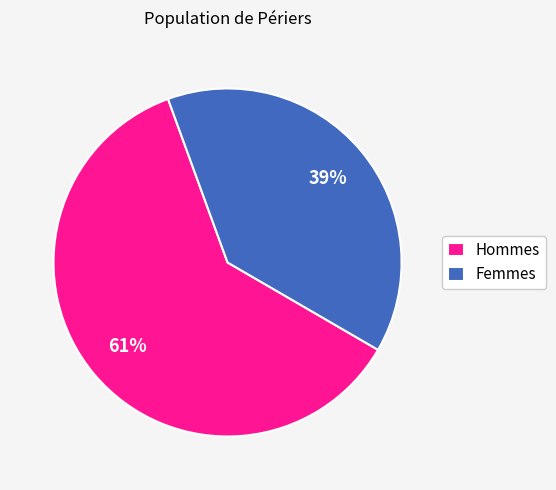

Which category accounts for the majority?

Hommes